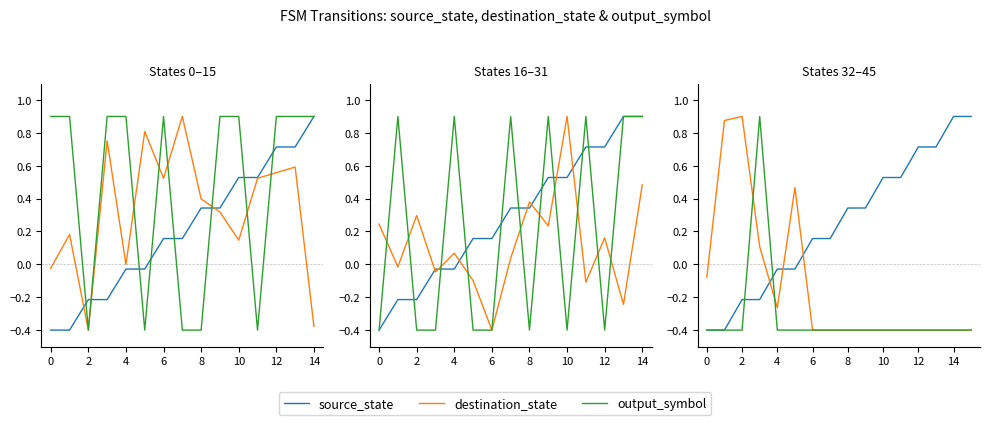

What are all the series names shown in the legend?

source_state, destination_state, output_symbol